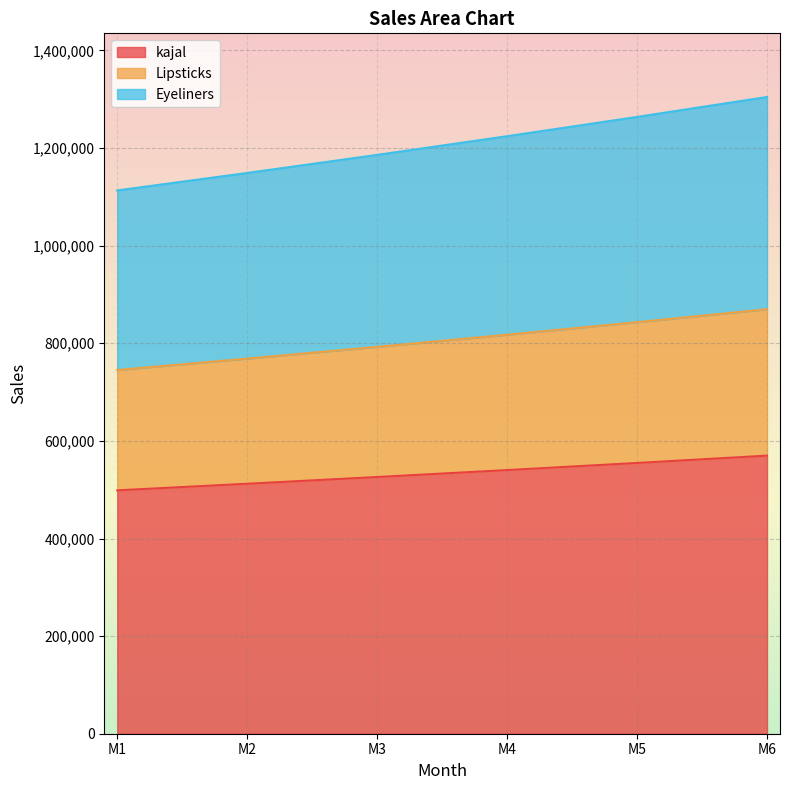

True or false: kajal and Lipsticks intersect in this chart.

False